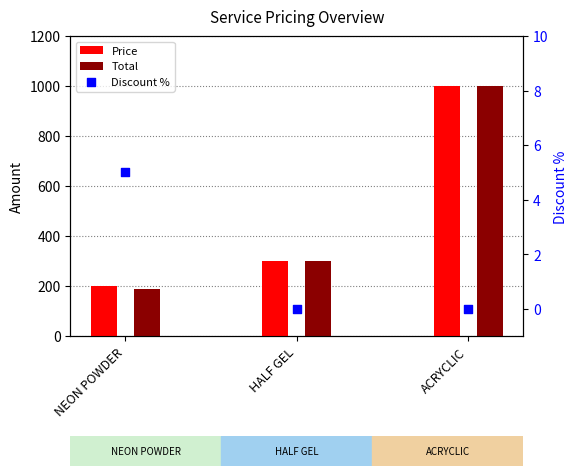

Which series has the widest spread of Y values?

Total